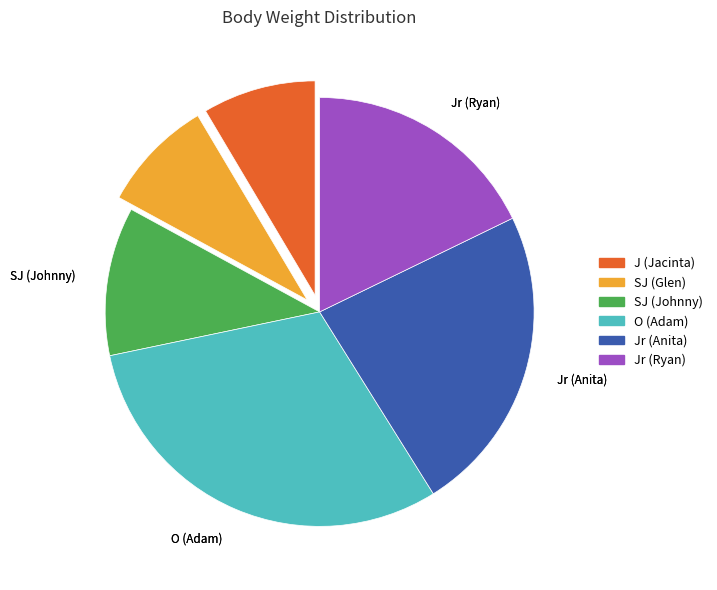

Does any single category account for the majority?

No